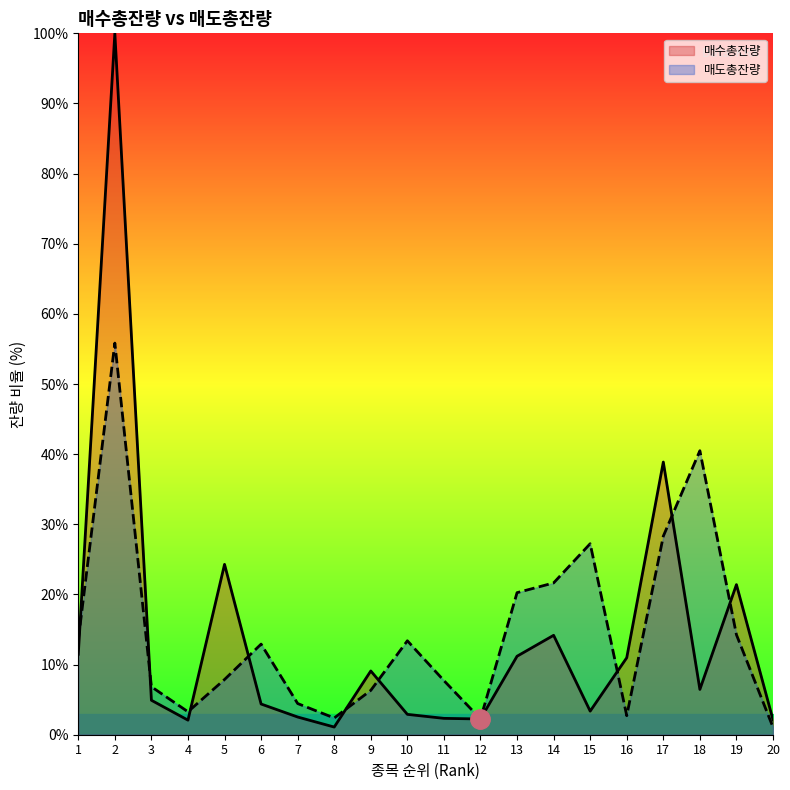

What is the spread (max minus min) of values at 4?

1.2